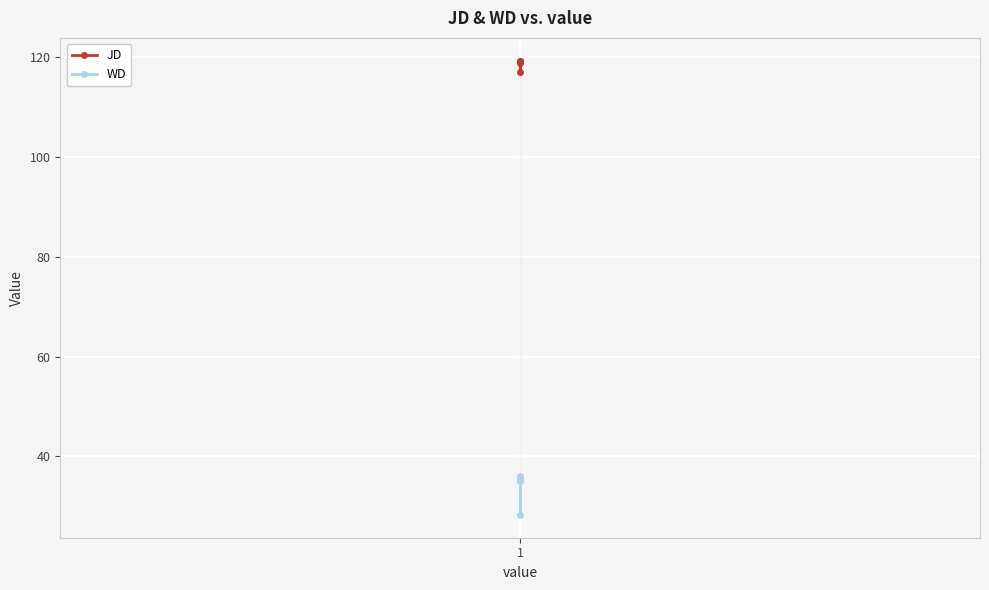

Which series changed the most between 2 and 3?

WD